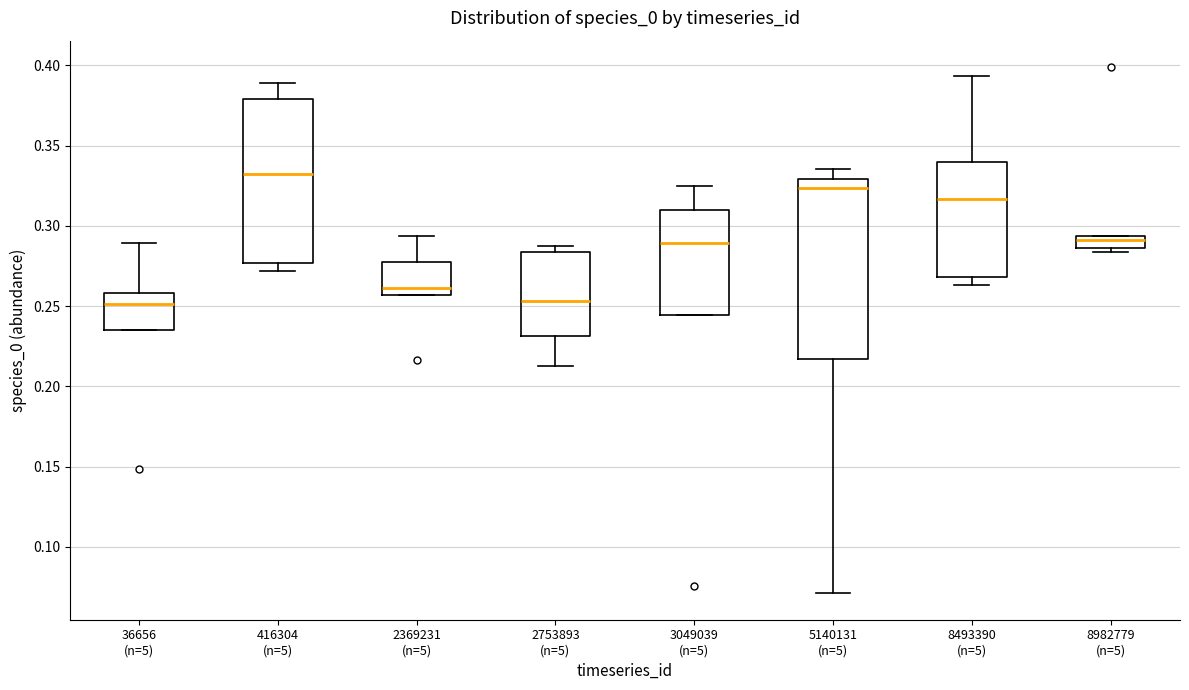

Which box is the tallest, from its lower edge to its upper edge?

5140131 (n=5)